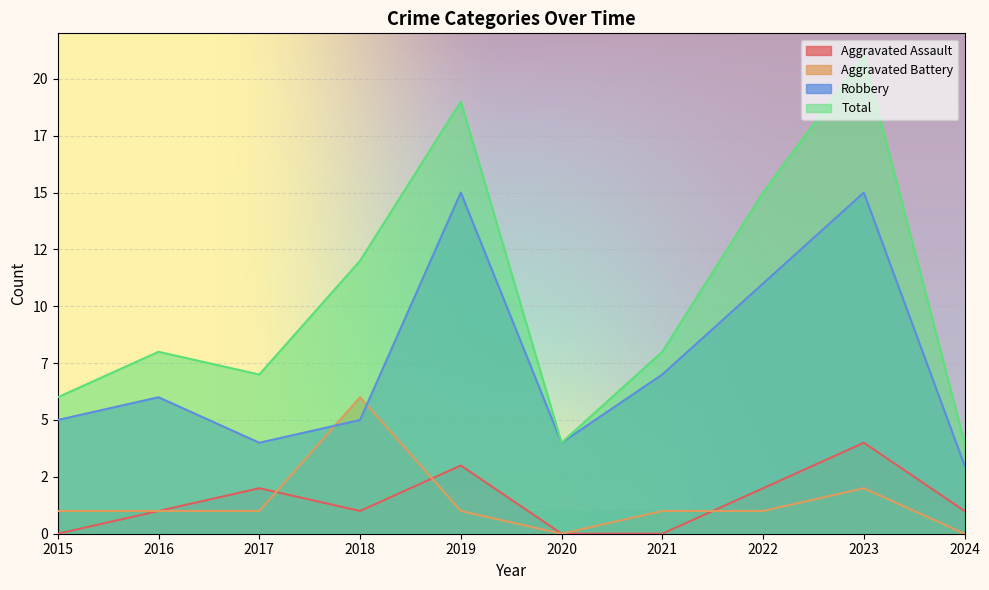

How many lines are shown in the chart?

4